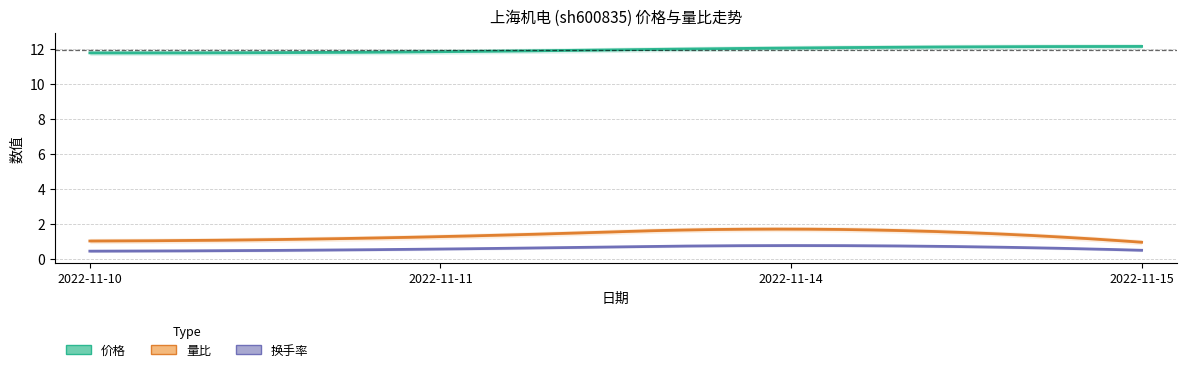

What is the minimum value for 价格?

11.8